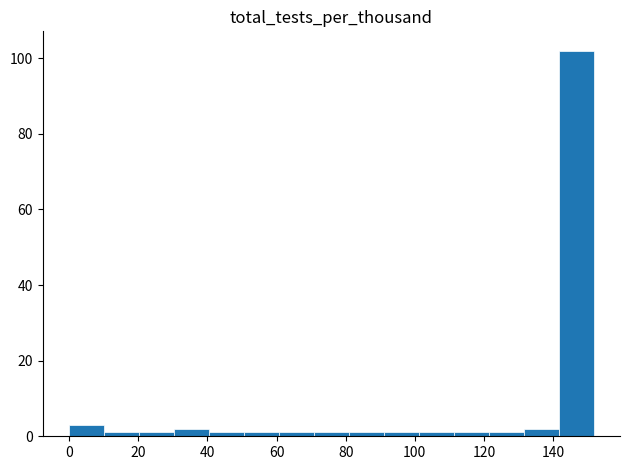

How tall is the bar that spans 0 to 10 on the x-axis? Neither the bar edges nor the heights are printed on the chart, so give them approximately, as read against the axes.

4